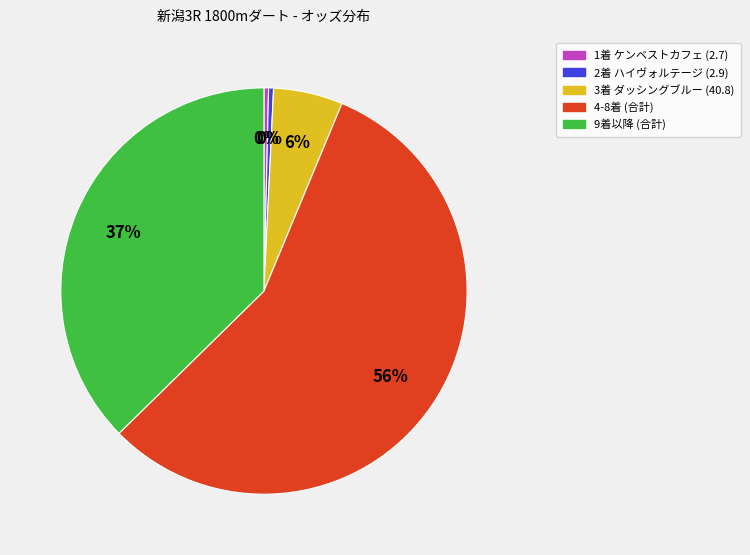

How many segments does this pie chart have?

5